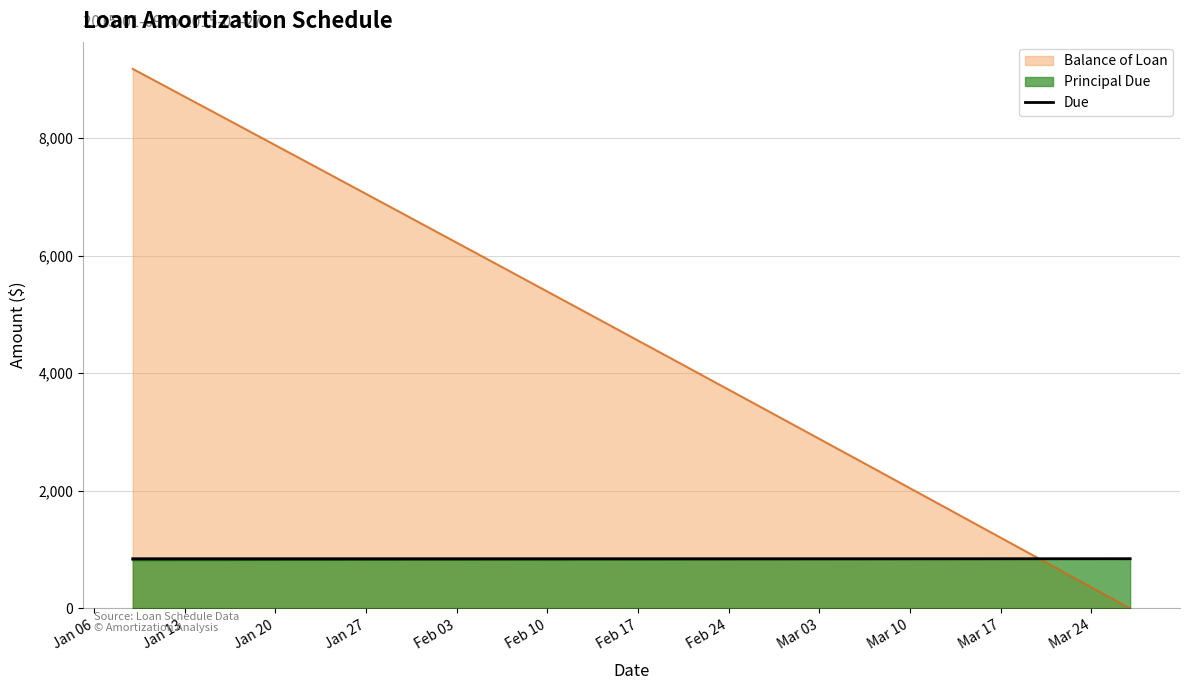

Which series has the largest total across all categories?

Balance of Loan